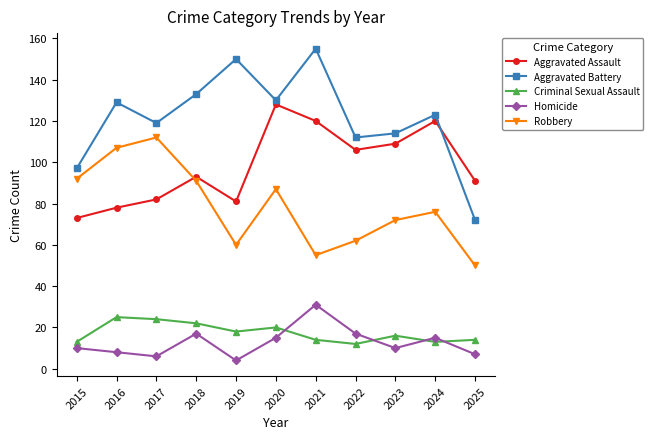

How many interior local peaks does the Aggravated Assault series have?

3